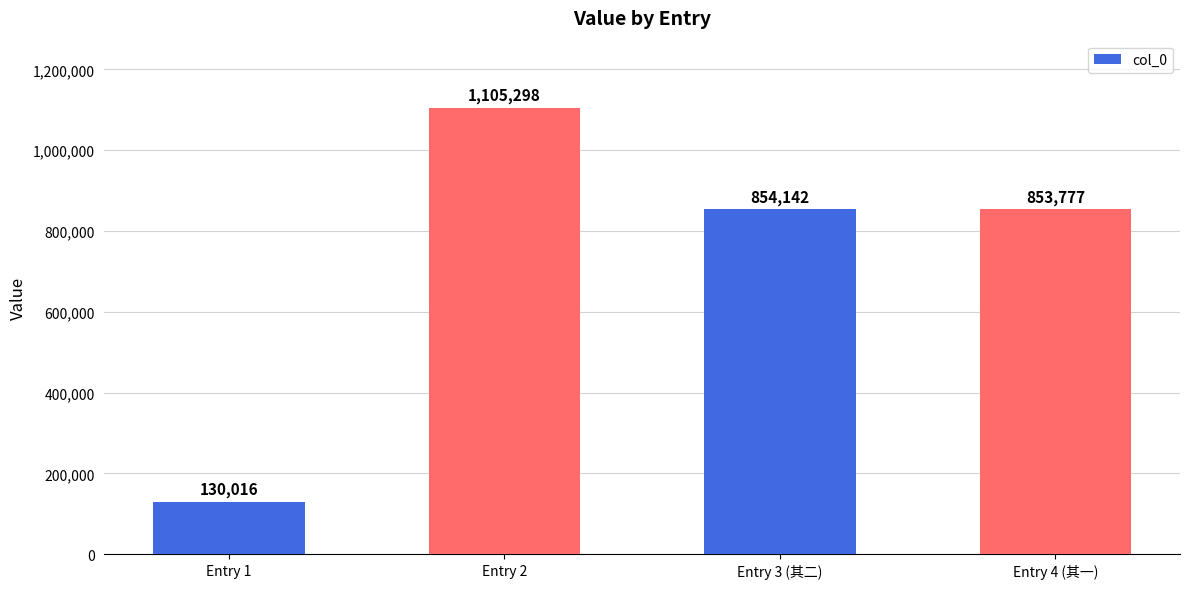

What is the average value?

735808